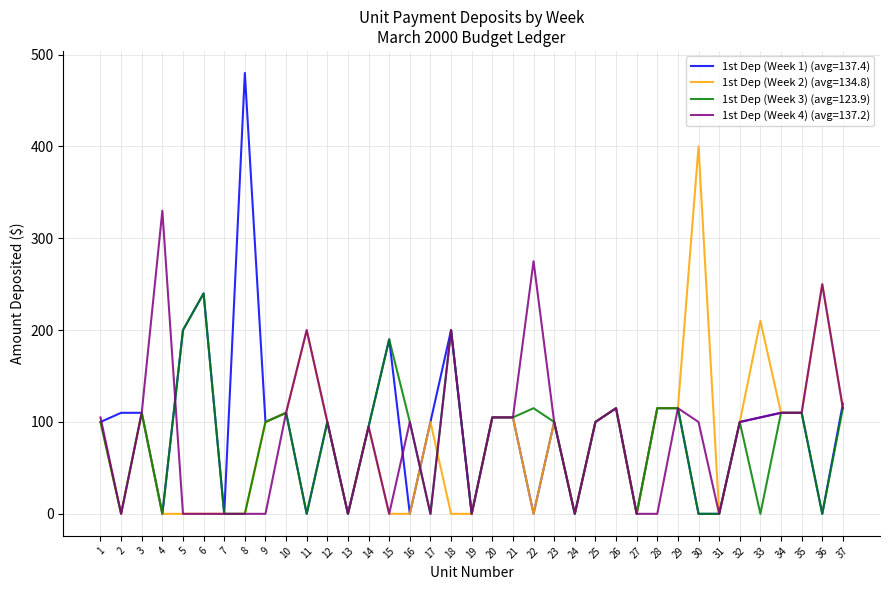

What is the total value across all series at 15?

380